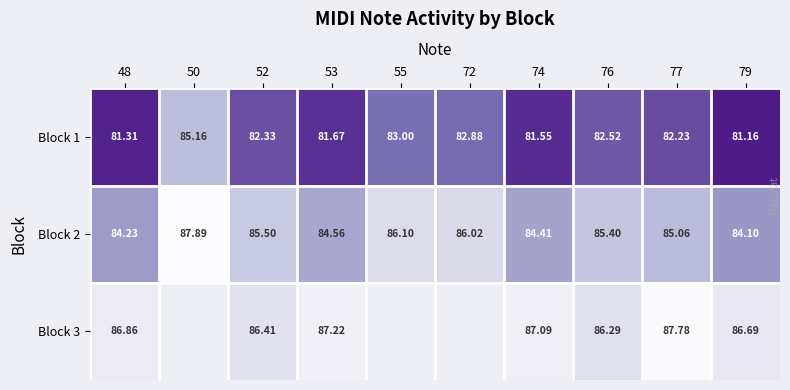

Is the value of Block 3 at 74 greater than the value of Block 2 at 52?

Yes